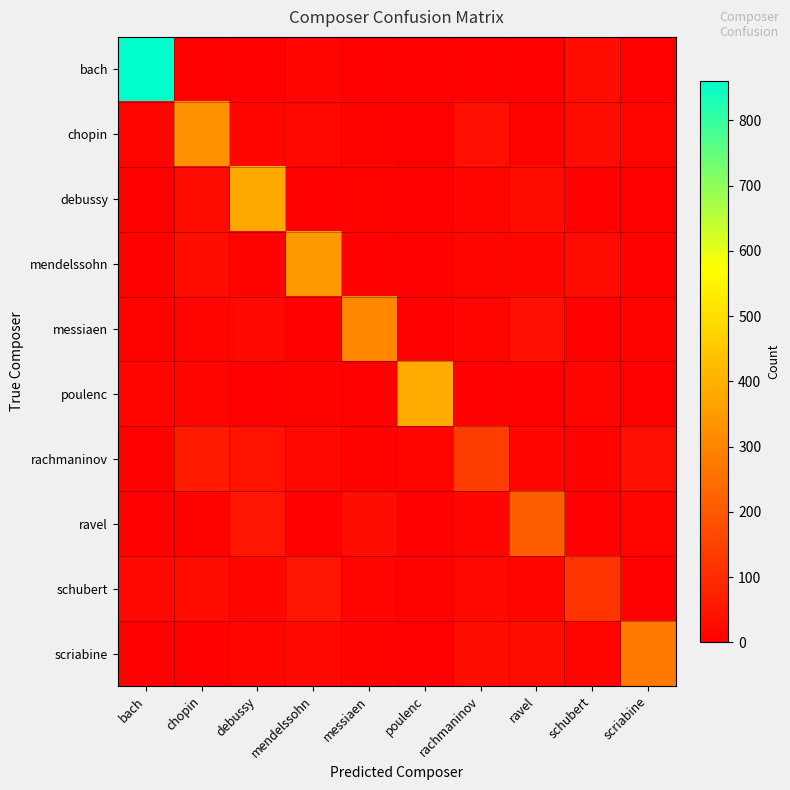

Which series changed the most between chopin and ravel?

chopin